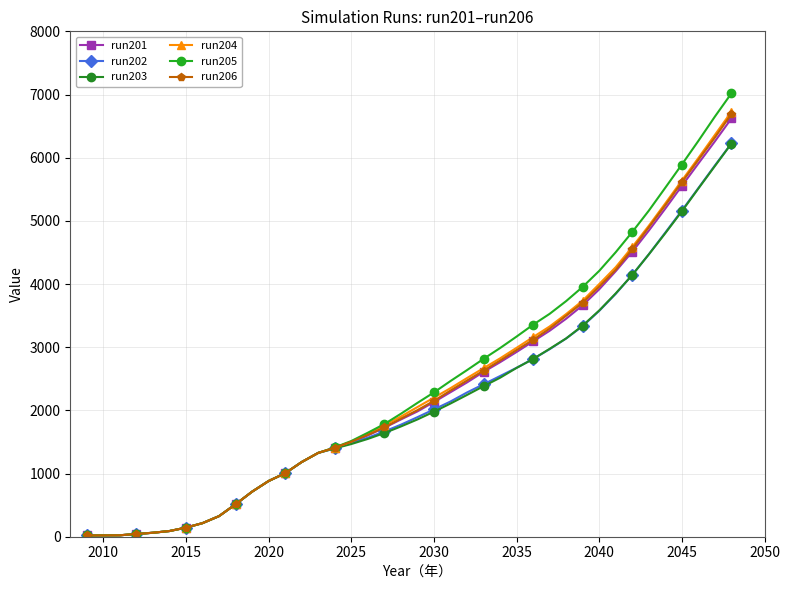

True or false: run205 and run201 intersect in this chart.

False